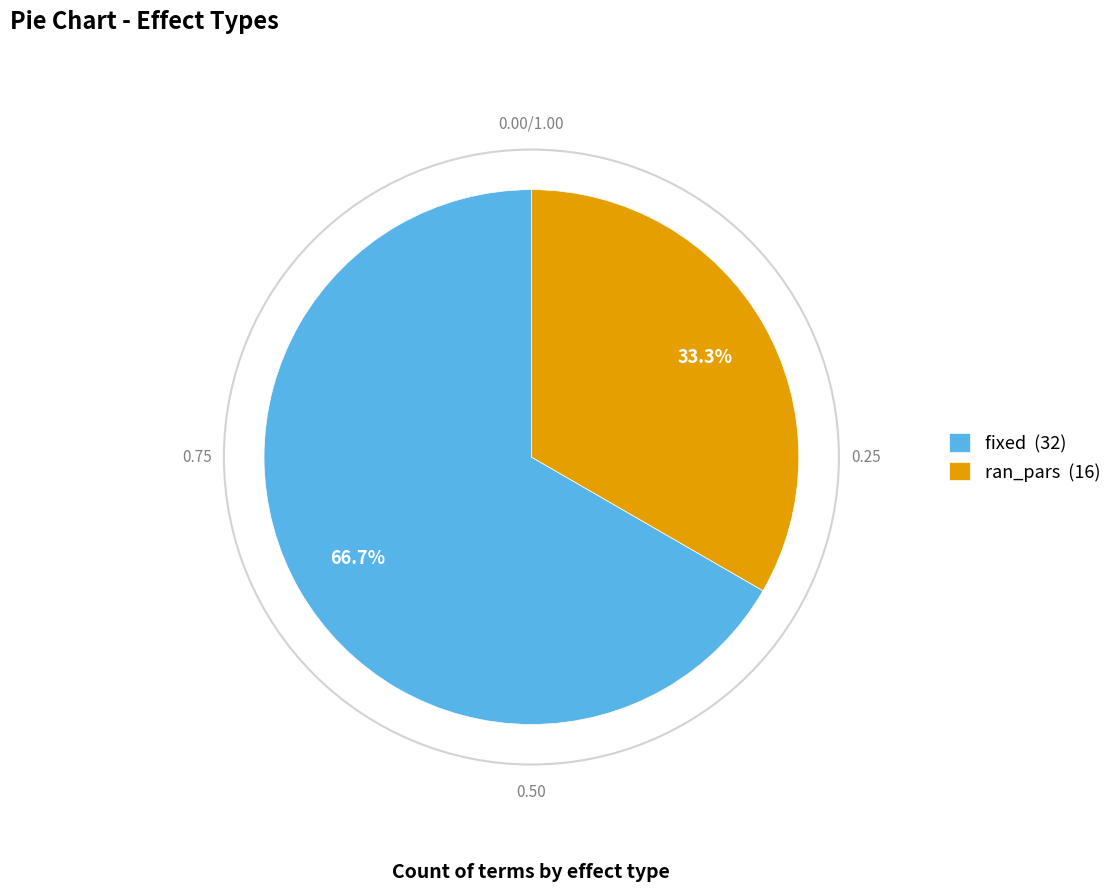

How many segments does this pie chart have?

2